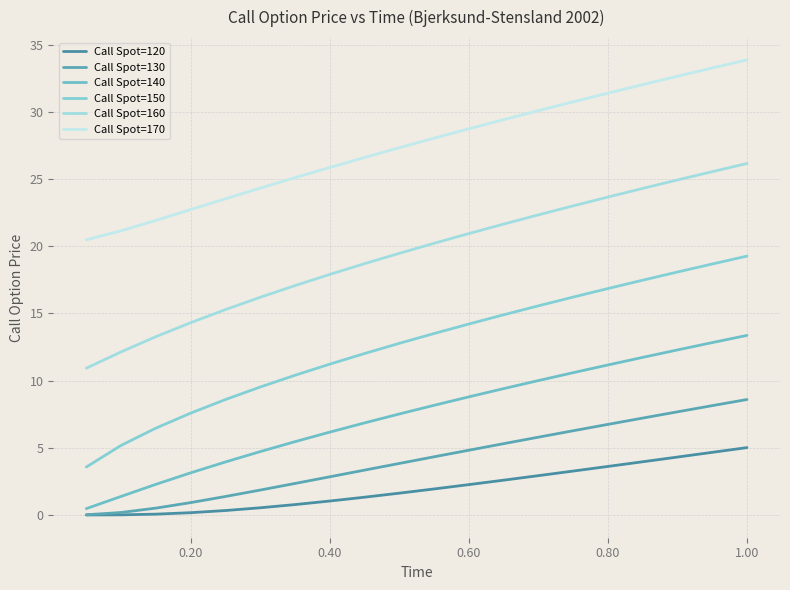

Is this an area chart (filled region under the line)?

No